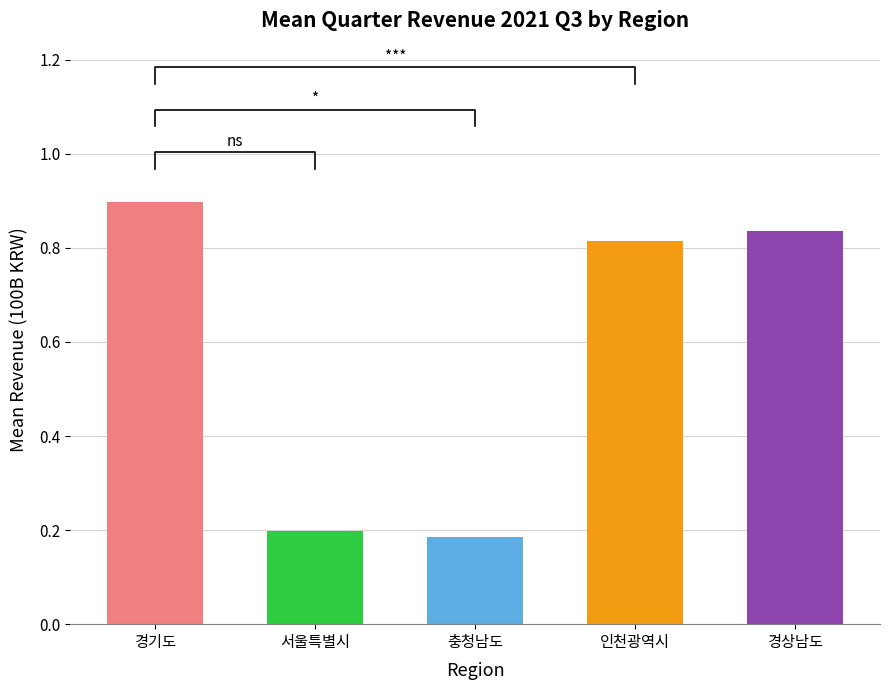

Does the chart contain any negative values?

No